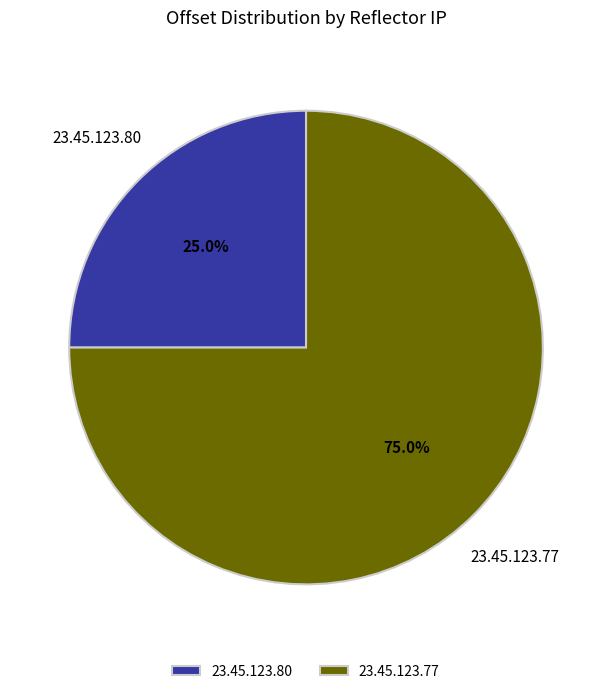

To the nearest percent, what portion does 23.45.123.80 represent?

25%